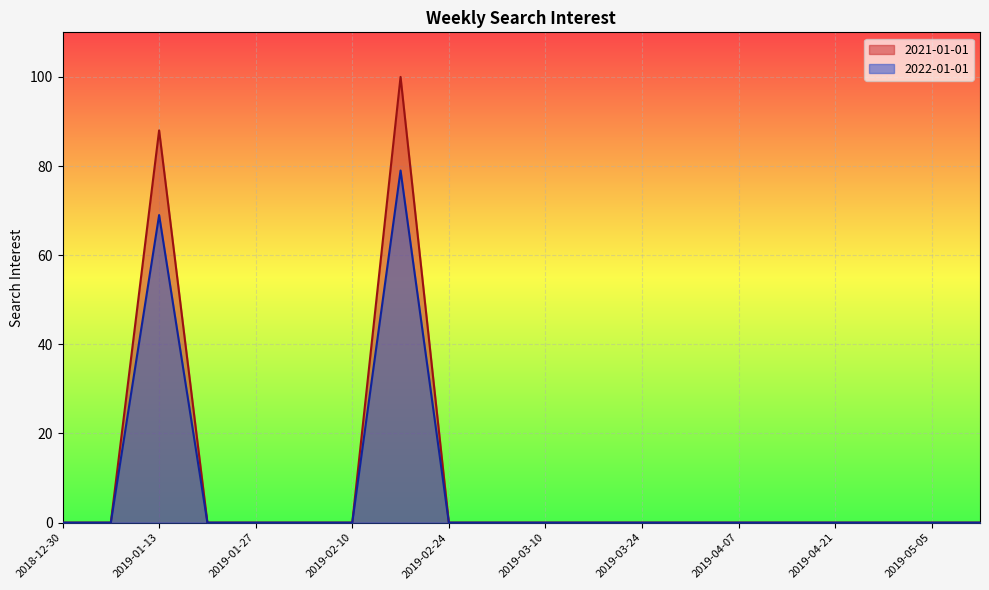

At which label is 2021-01-01 closest to 50?

2019-01-13